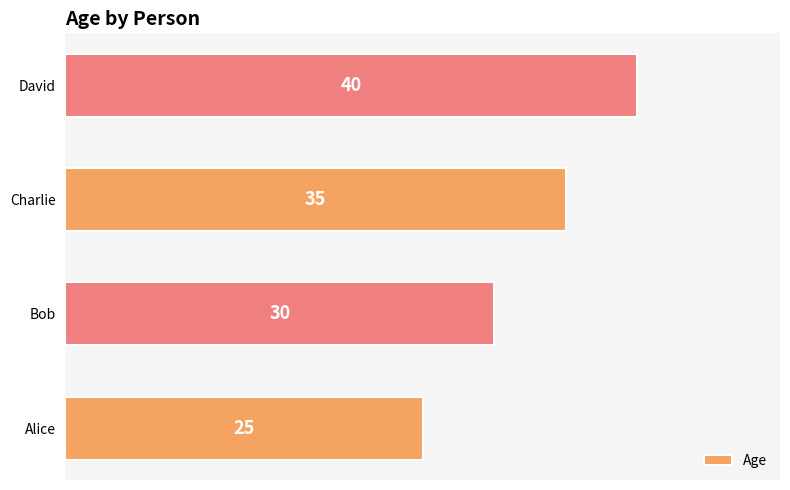

How many values are between 30 and 40?

3